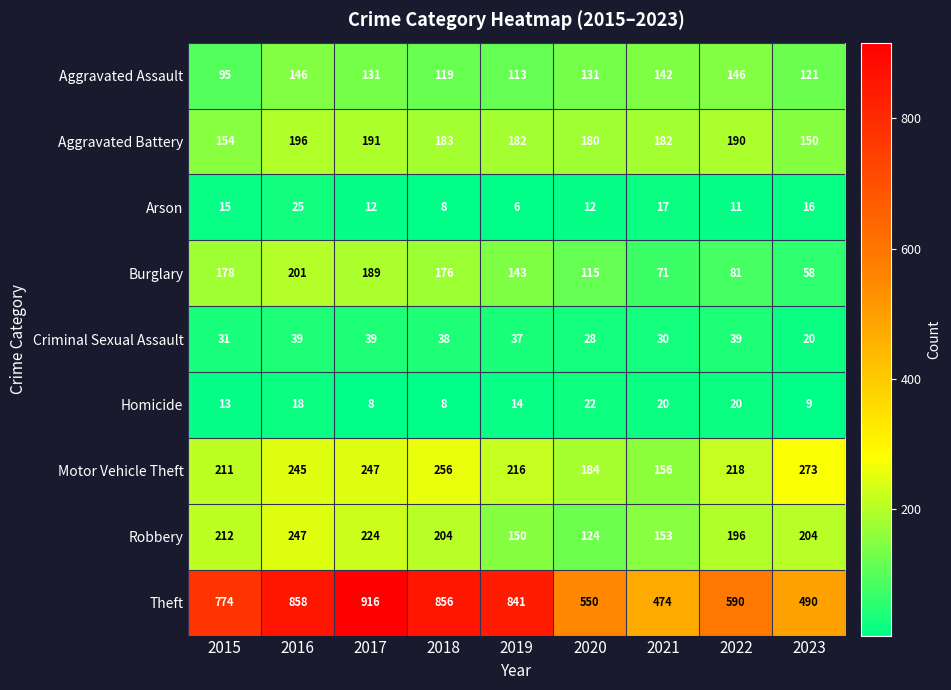

Which series has the widest spread of values?

Theft